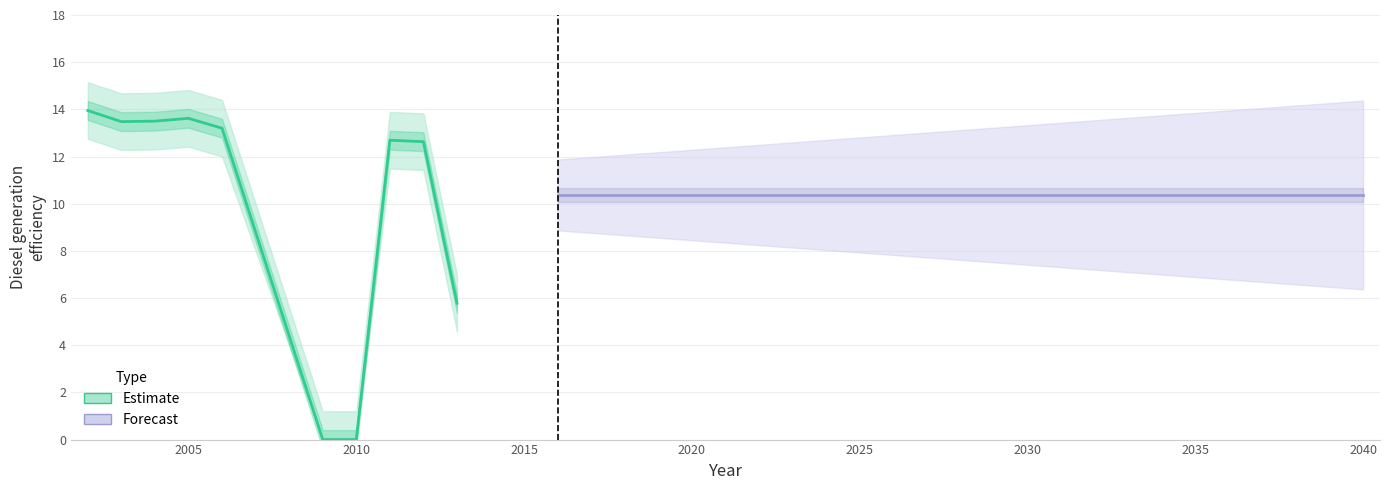

Between 2037 and 2006, which is larger?

2006